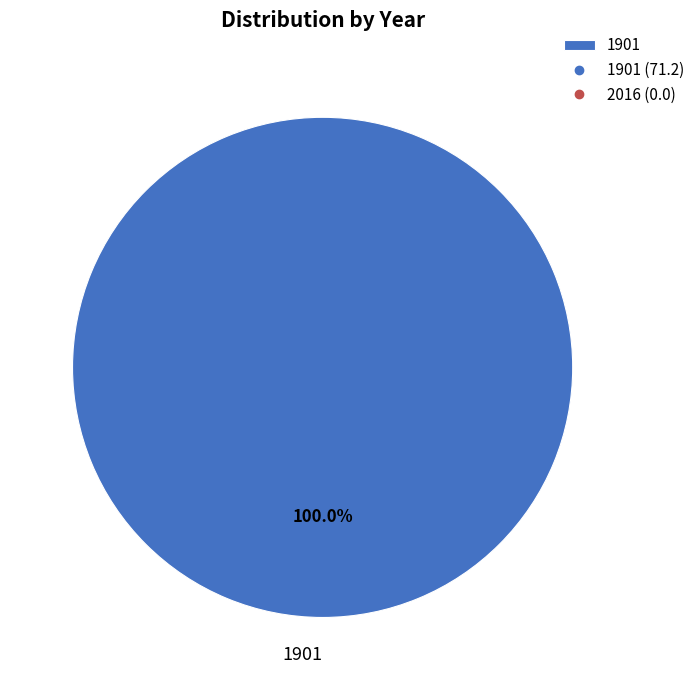

Rank the categories by value from lowest to highest.

1901